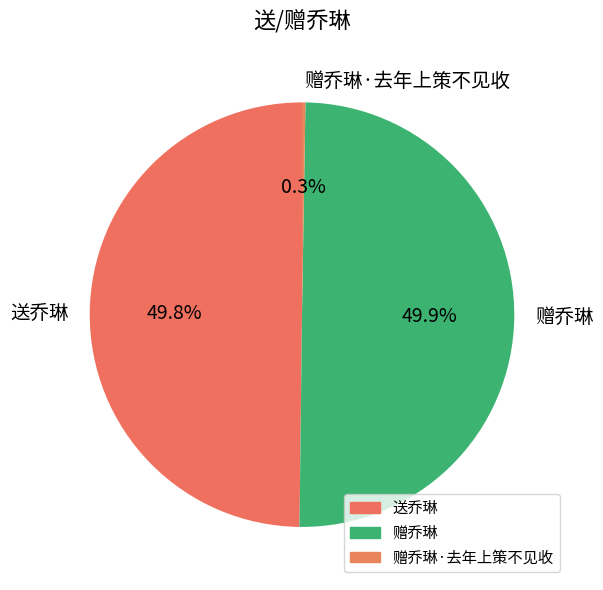

What is the ratio of the value at 送乔琳 to the value at 赠乔琳?

1.0